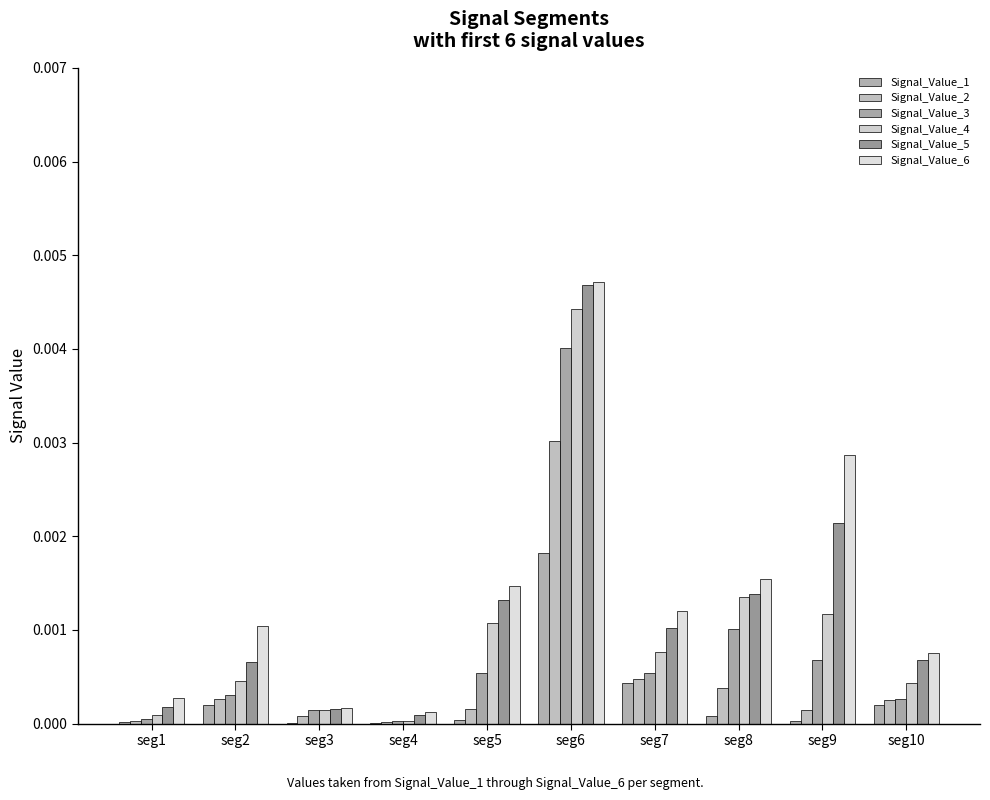

The value of Signal_Value_3 at seg8 is 0.0. True or false?

False